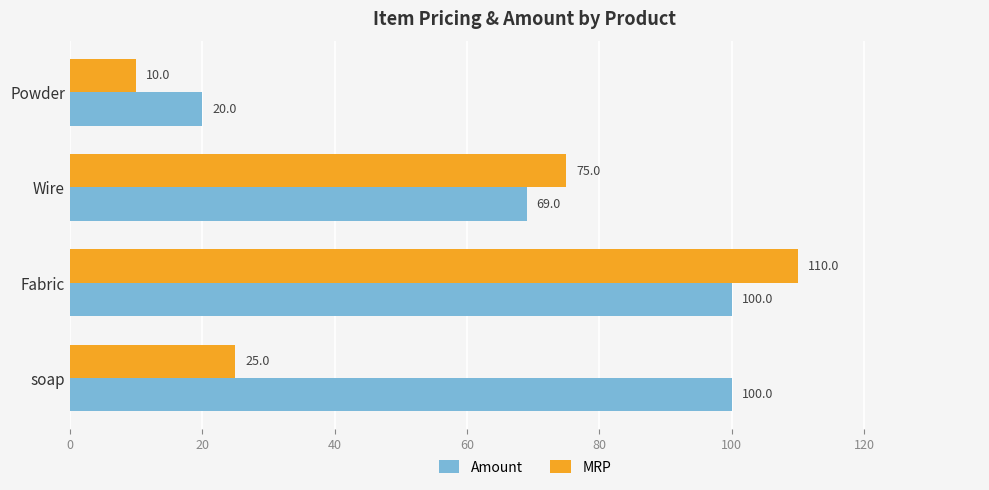

What are all the series names shown in the legend?

Amount, MRP